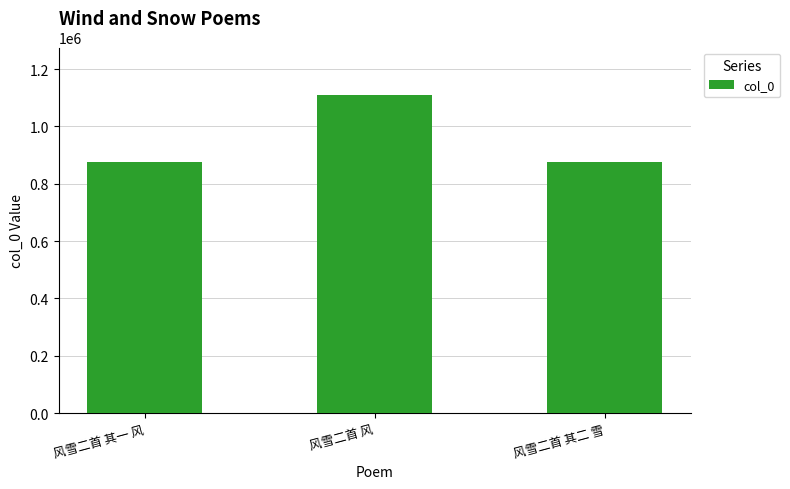

How many distinct data groups are displayed?

1